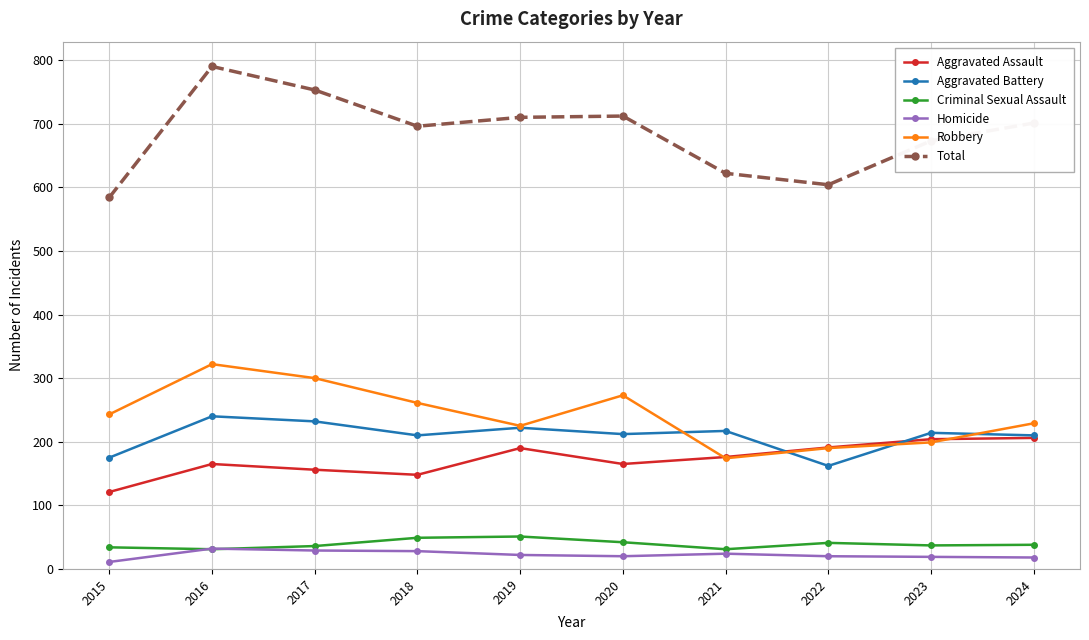

The value of Aggravated Battery at 2021 is 367. True or false?

False